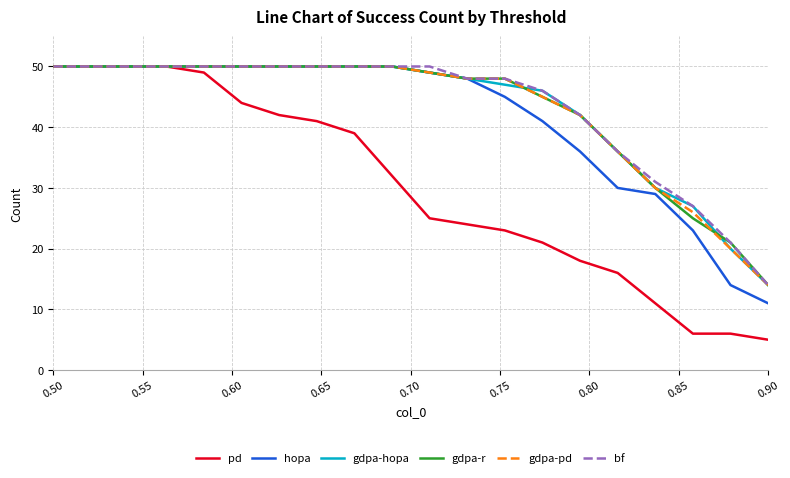

Which series has the largest range (max minus min)?

pd